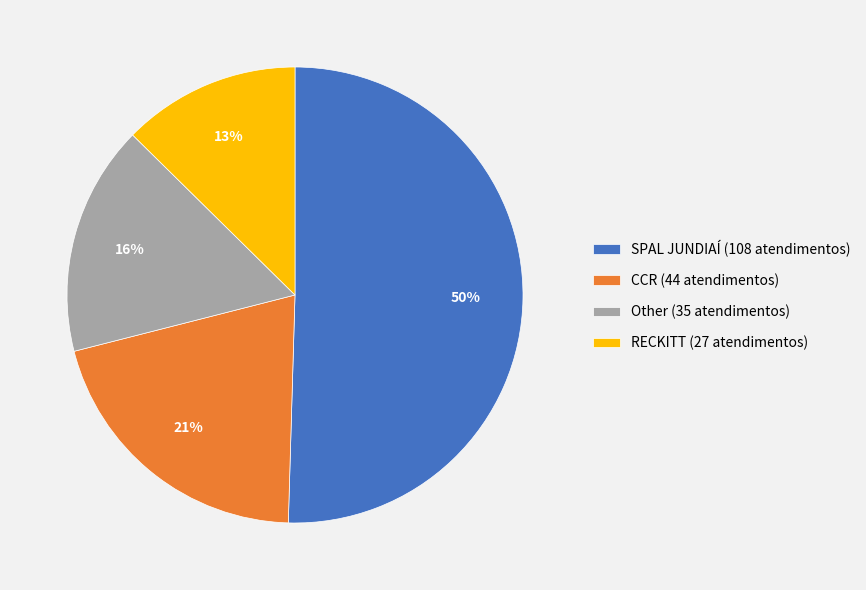

Do SPAL JUNDIAÍ (108 atendimentos) and CCR (44 atendimentos) together represent more than half of the pie?

Yes